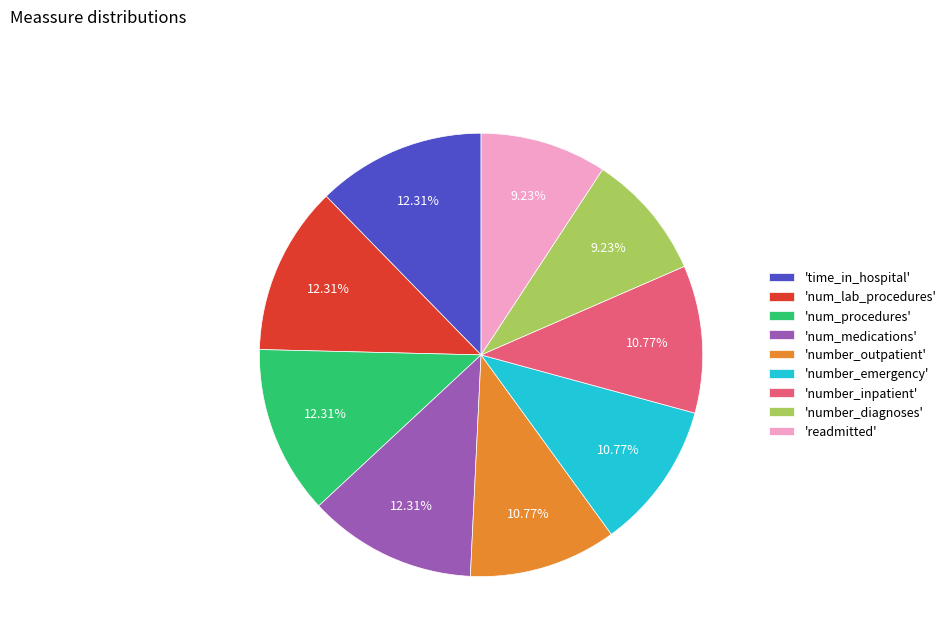

Does 'number_inpatient' account for over 50% of the chart?

No